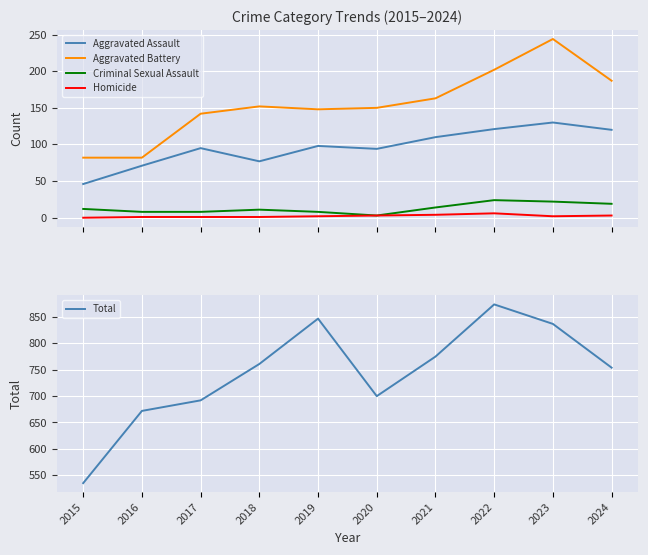

Is the value of Homicide at 2021 greater than the value of Total at 2021?

No